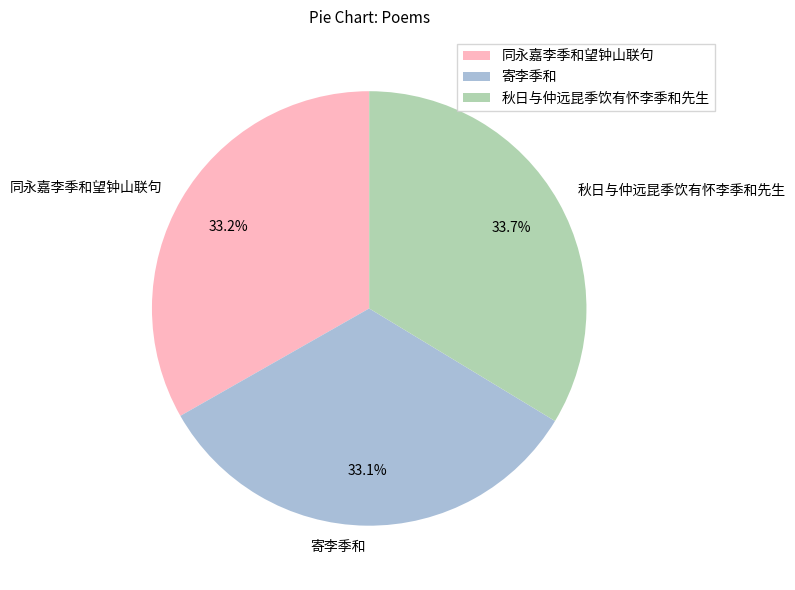

Is it true that 秋日与仲远昆季饮有怀李季和先生 is 34% of the pie?

True